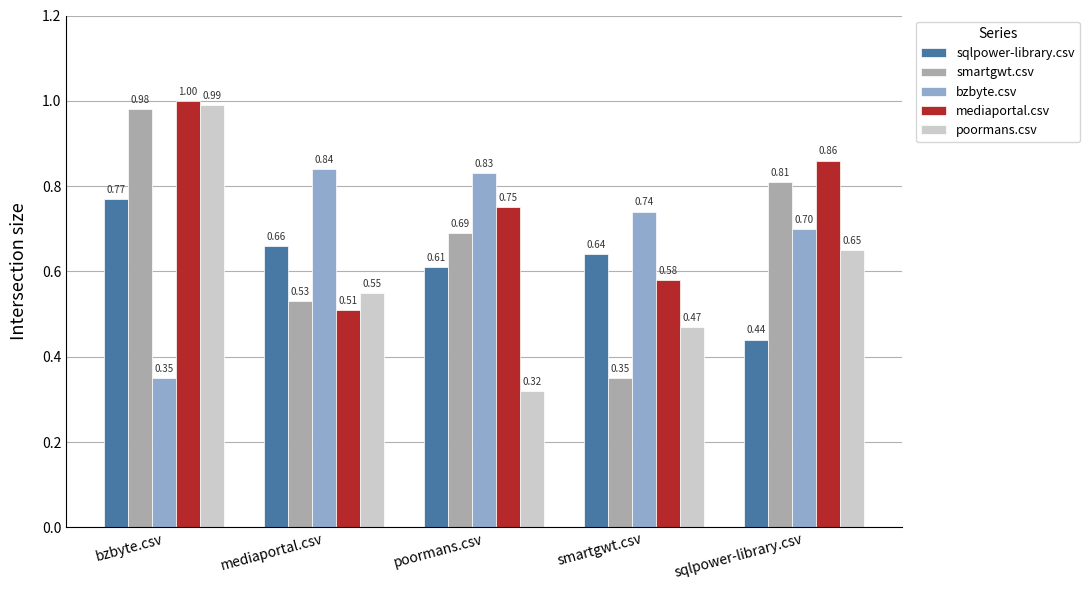

What is the label of the 3rd bar from the right?

poormans.csv